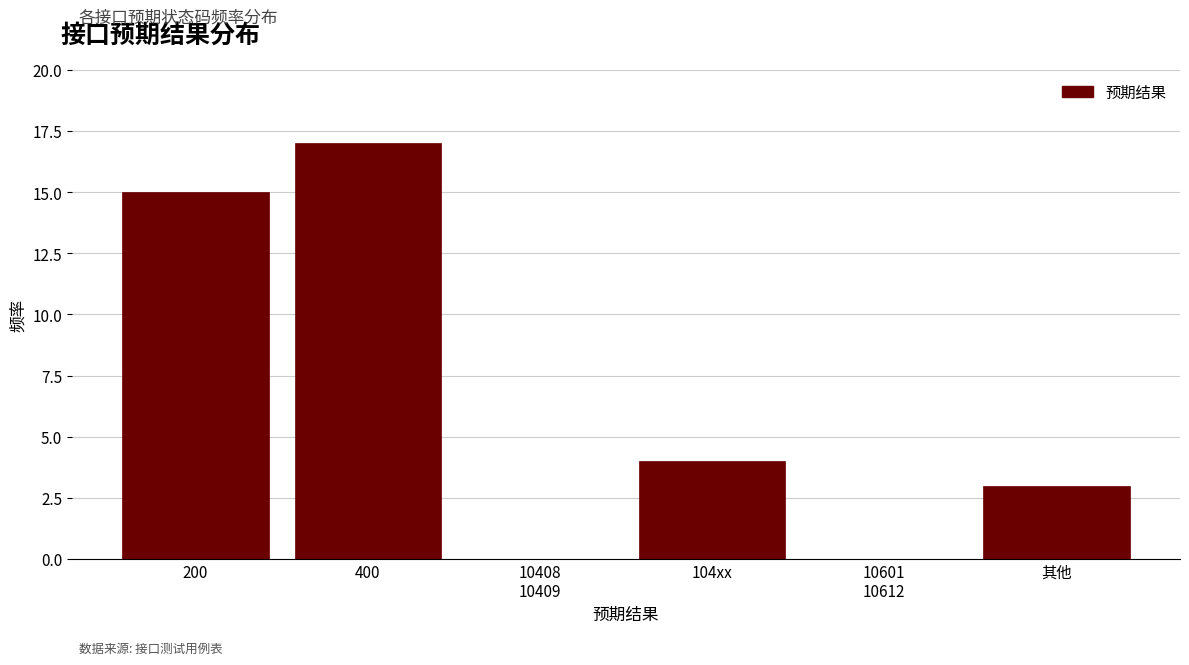

True or false: the data shows 1 at 其他.

False